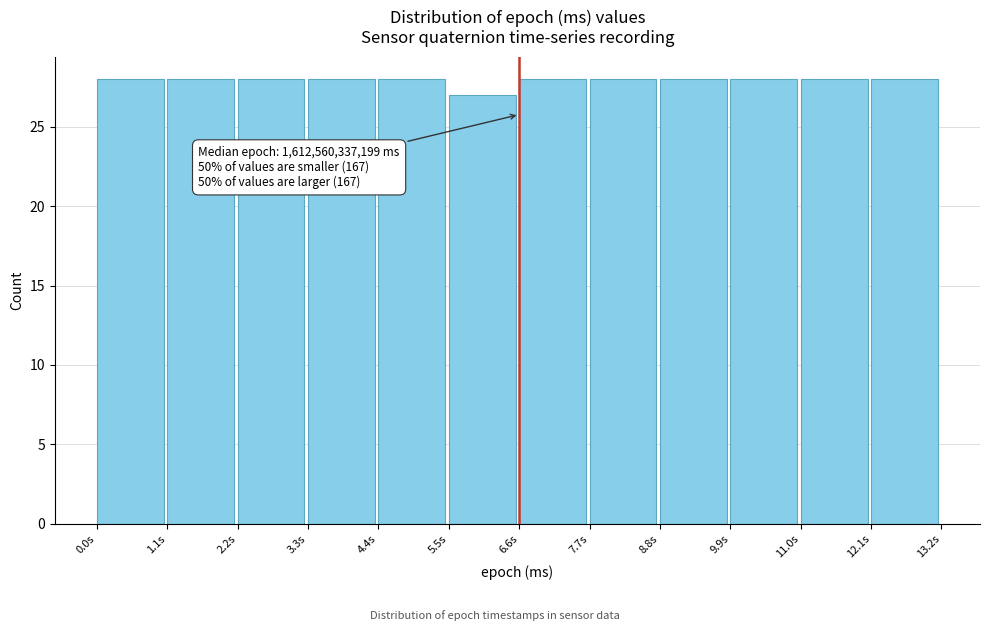

Reading right to left, list all the values displayed in this chart.

28	28	28	28	28	28	27	28	28	28	28	28